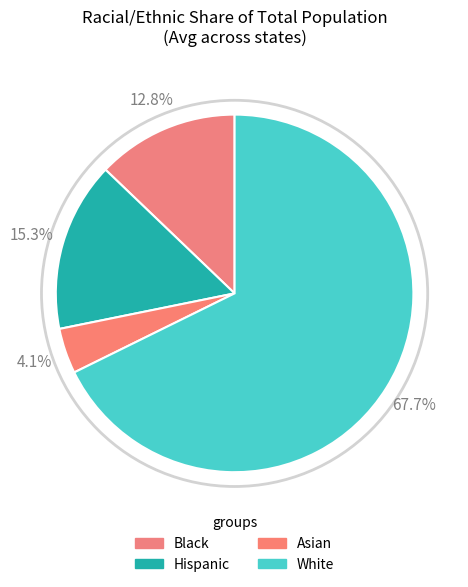

How many slices are in this pie chart?

4